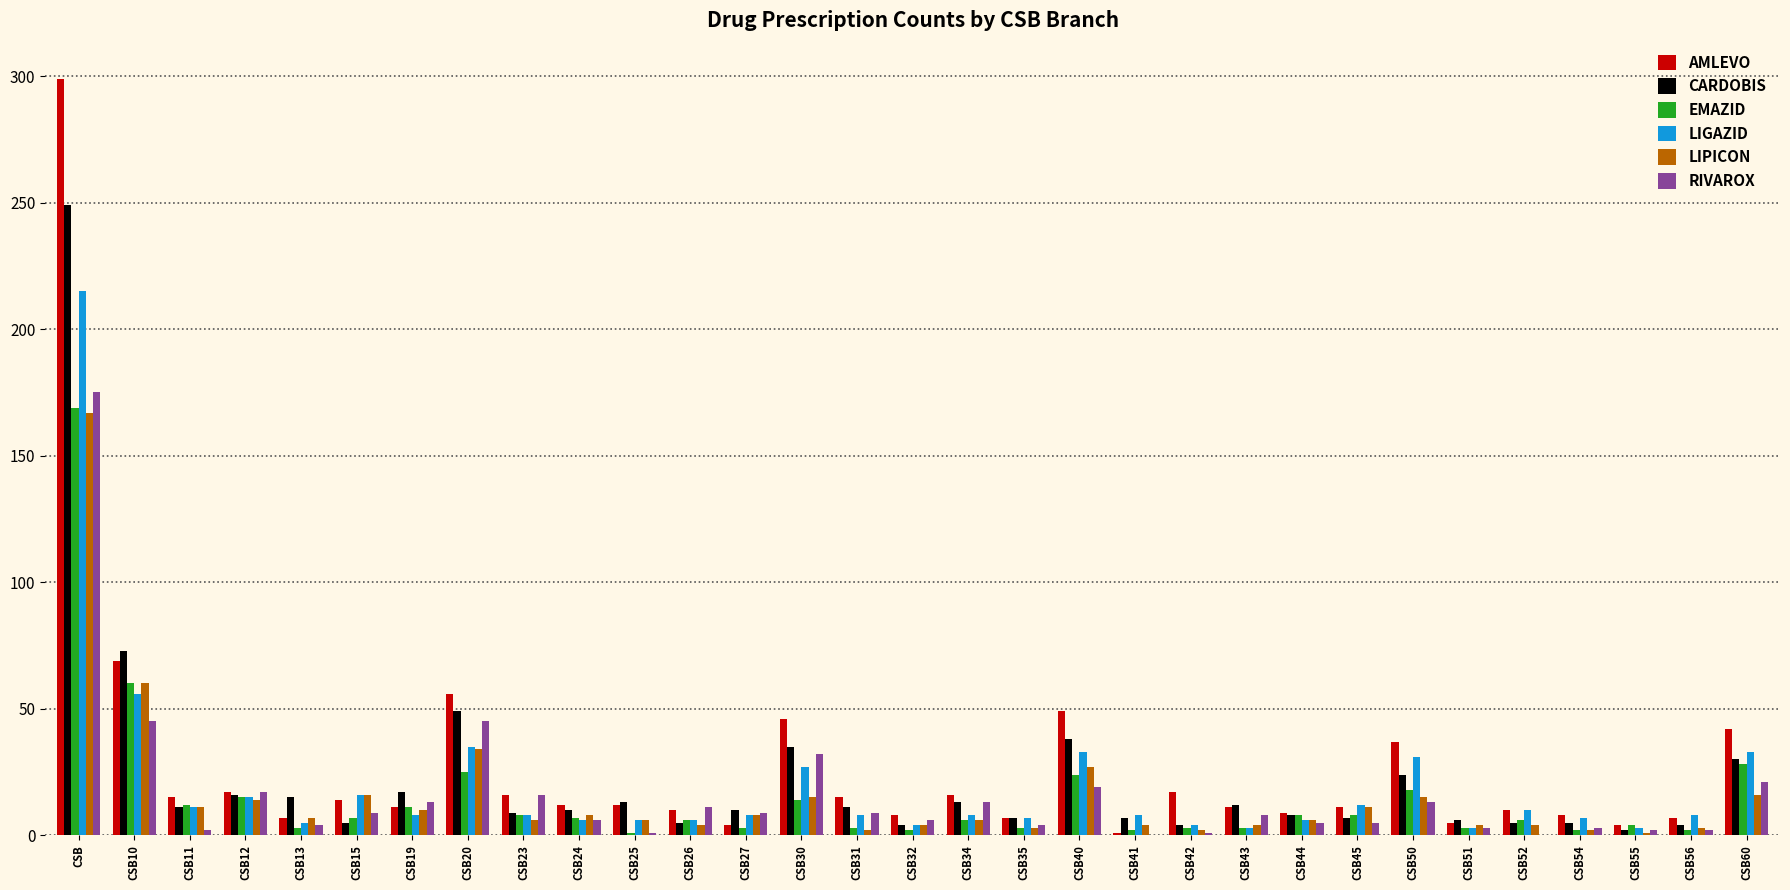

What is the approximate value of CARDOBIS at CSB23, to the nearest 10?

10